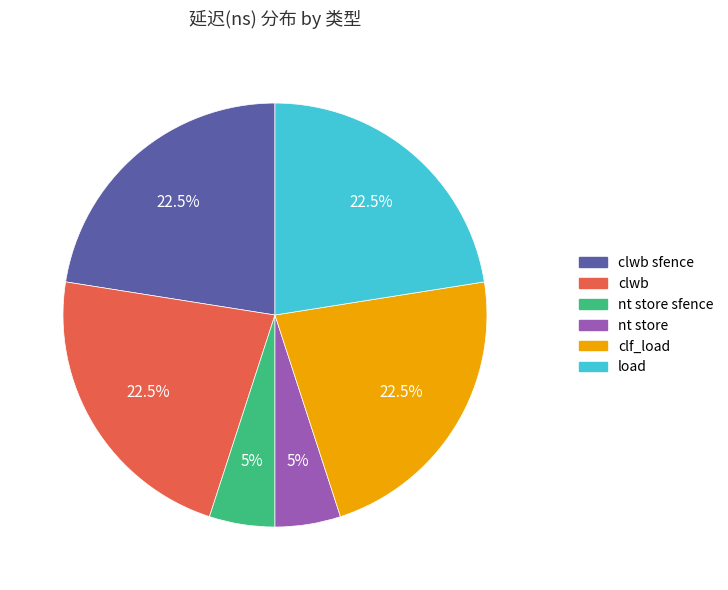

Is there any slice that represents more than half of the pie?

No